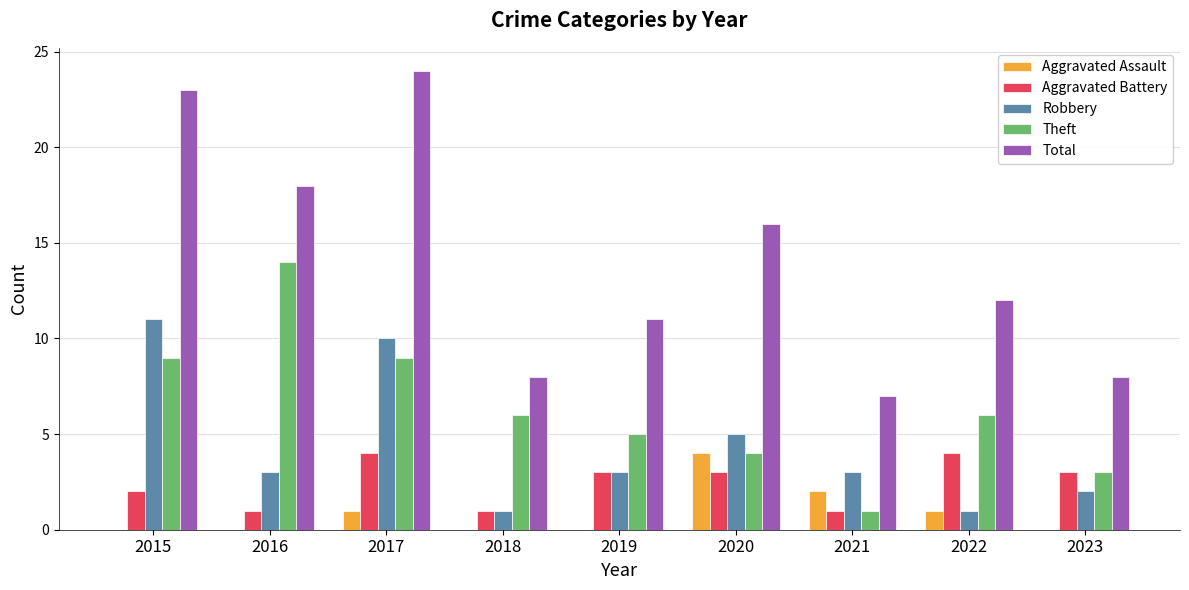

Reading right to left, list all the values displayed in this chart.

Aggravated Assault: 0	1	2	4	0	0	1	0	0
Aggravated Battery: 3	4	1	3	3	1	4	1	2
Robbery: 2	1	3	5	3	1	10	3	11
Theft: 3	6	1	4	5	6	9	14	9
Total: 8	12	7	16	11	8	24	18	23